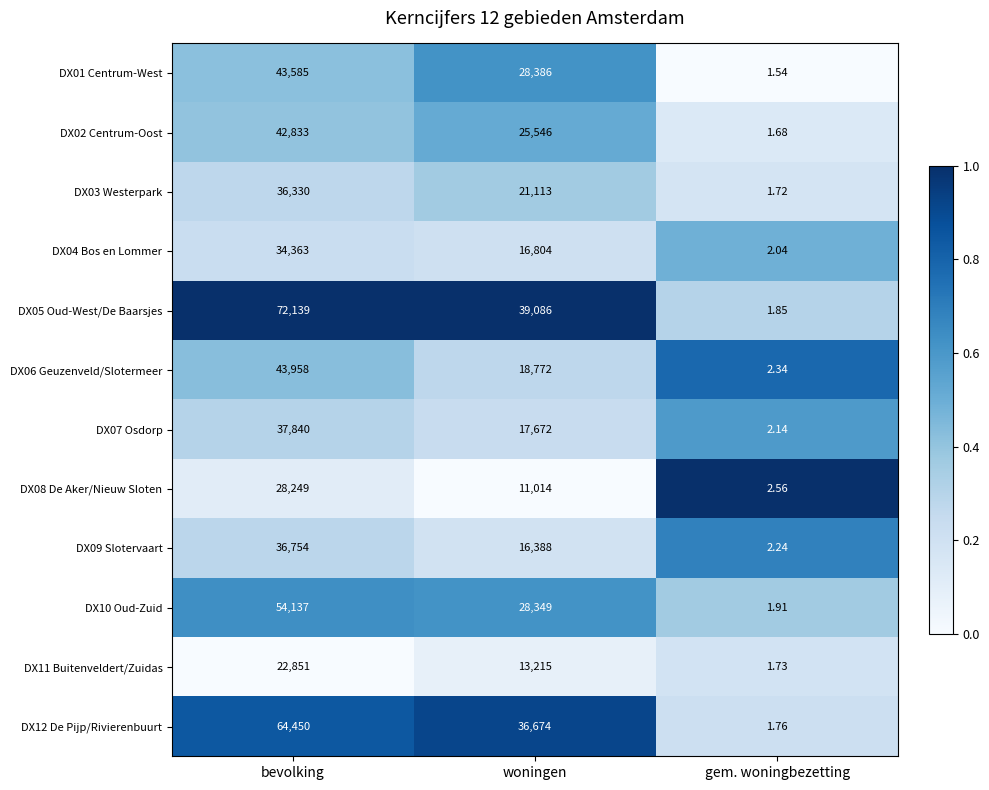

Which category has the lowest value in the DX06 Geuzenveld/Slotermeer series?

gem. woningbezetting